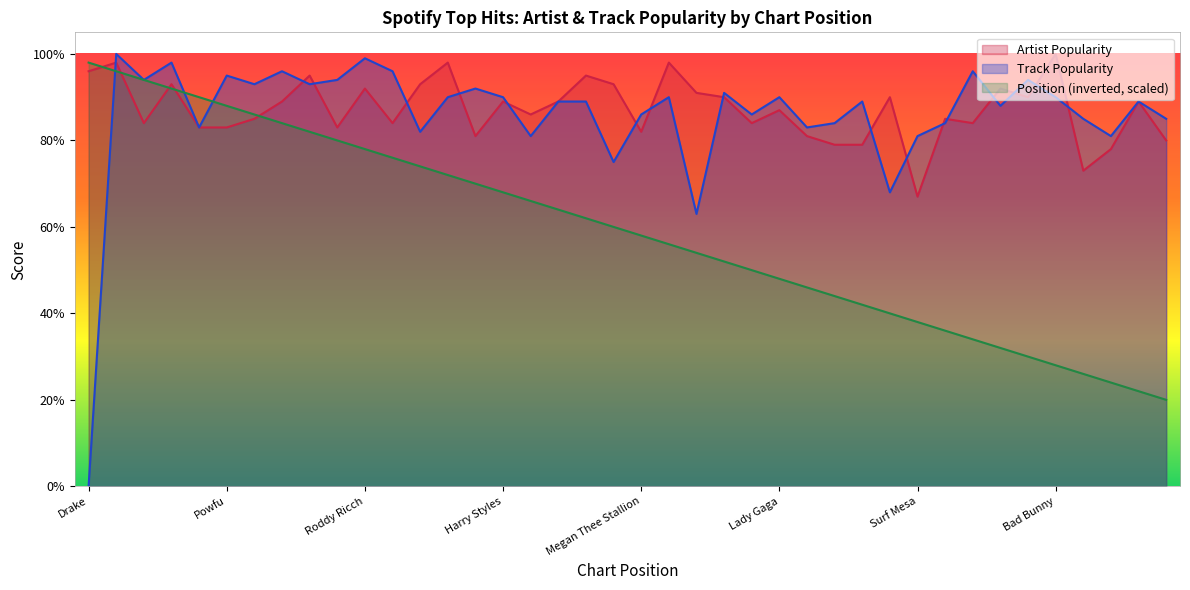

What is the average value of the Position series?

59